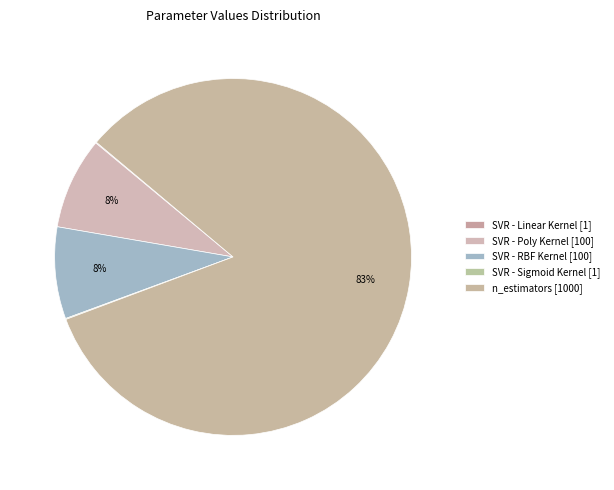

Count the number of slices in the pie.

5